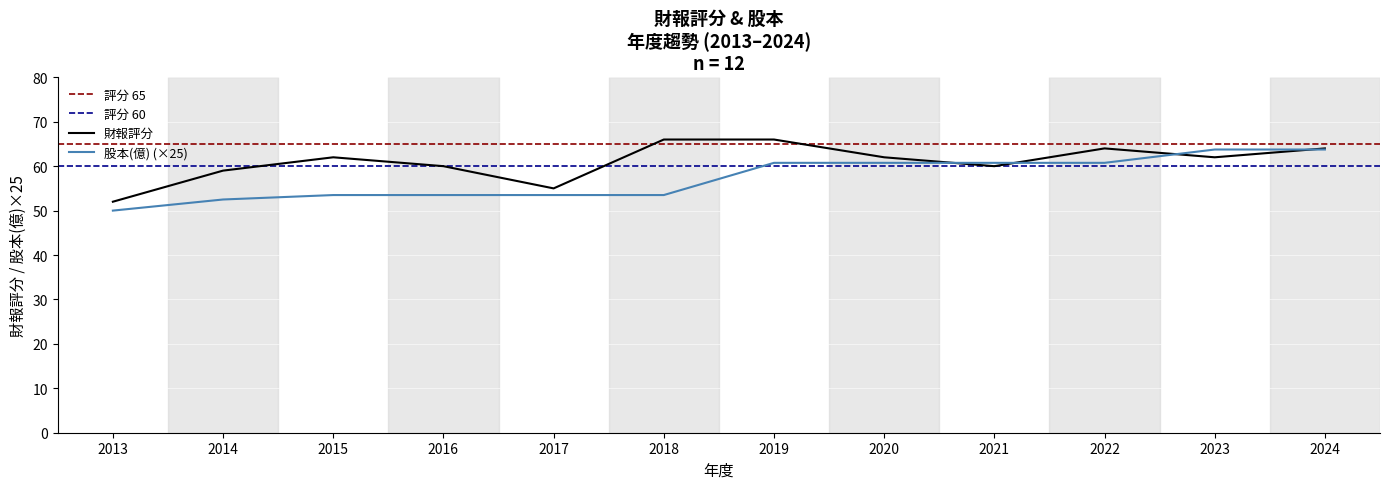

Does the chart display data point markers on the line(s)?

No